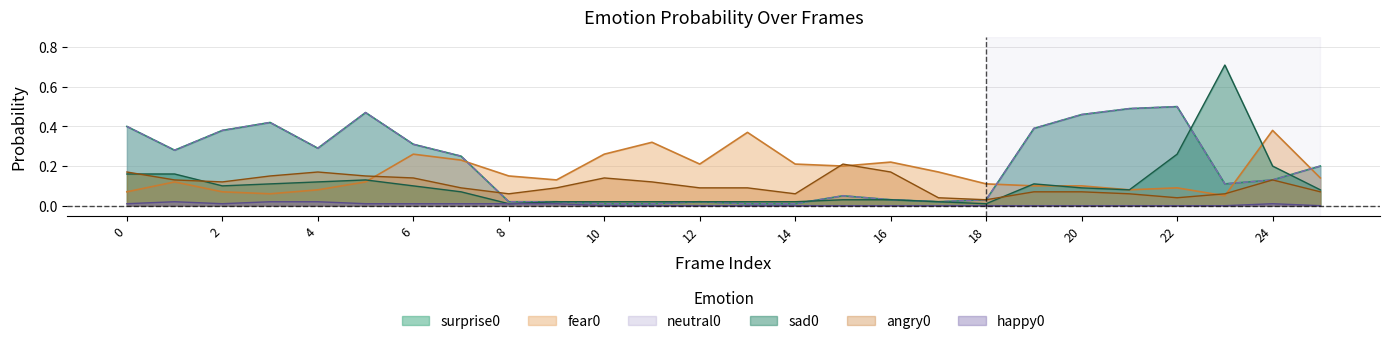

List the series in order of their peak value, lowest first.

happy0, angry0, fear0, surprise0, neutral0, sad0